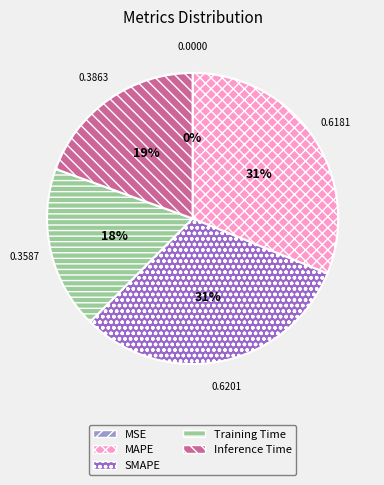

Which has a higher value, Training Time or Inference Time?

Inference Time